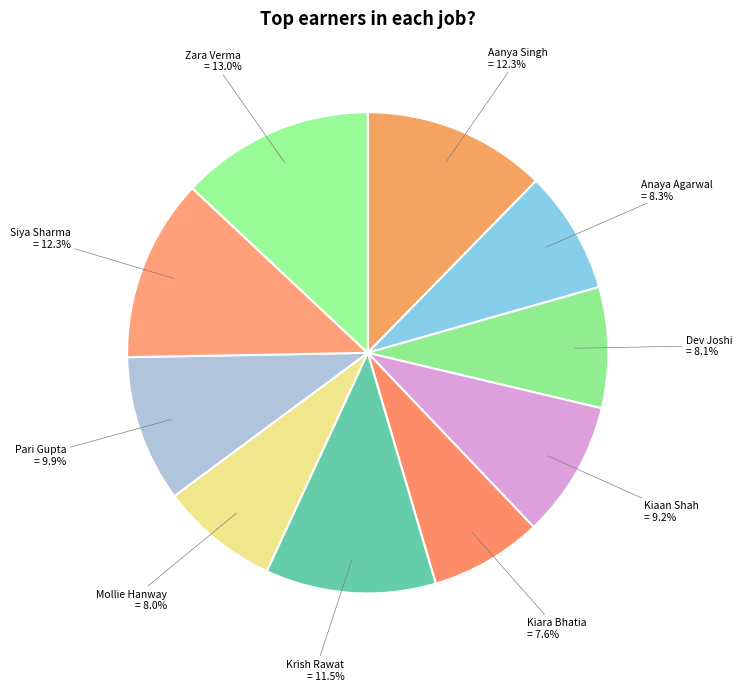

How many slices are in this pie chart?

10